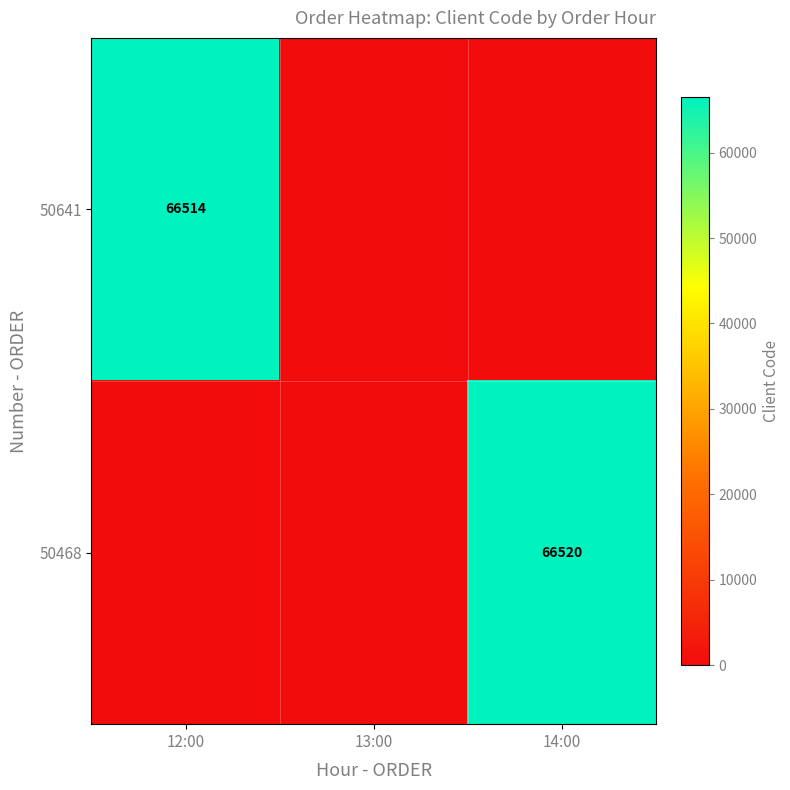

What is the maximum value shown in the chart?

66520